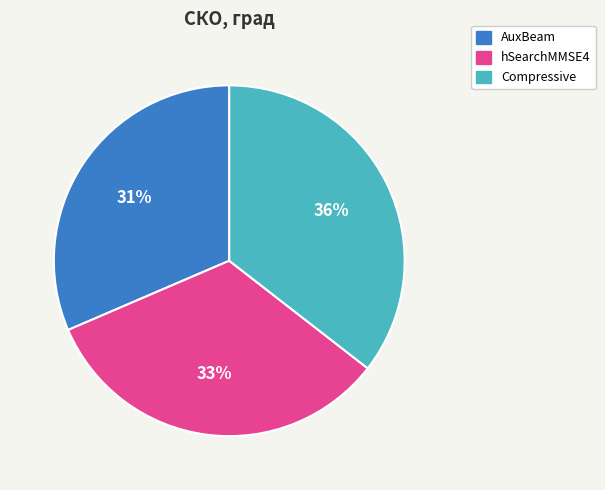

Which has a higher value, Compressive or hSearchMMSE4?

Compressive